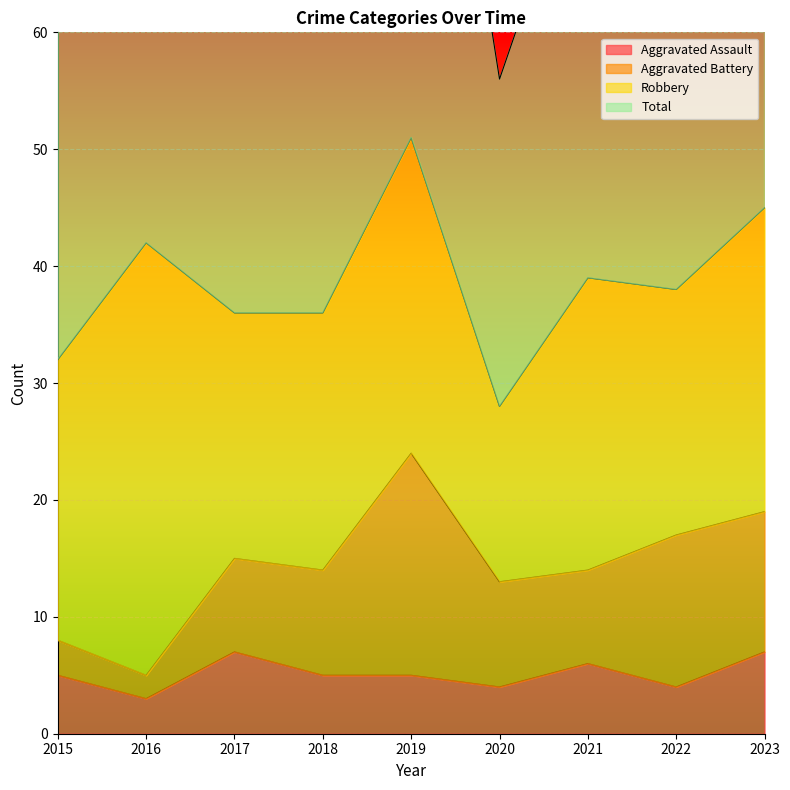

True or false: Aggravated Assault and Total cross at least once.

False